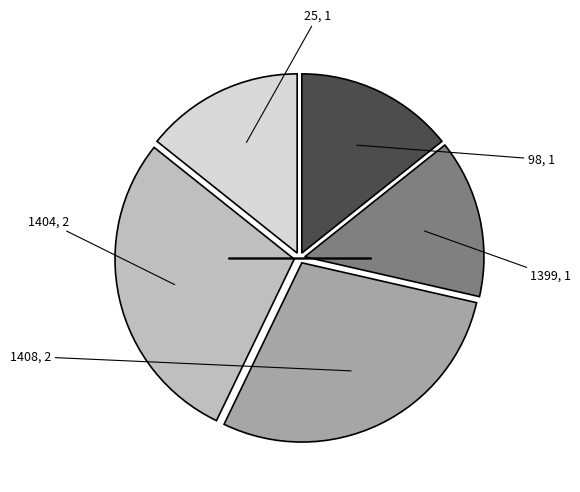

Does any single category account for the majority?

No